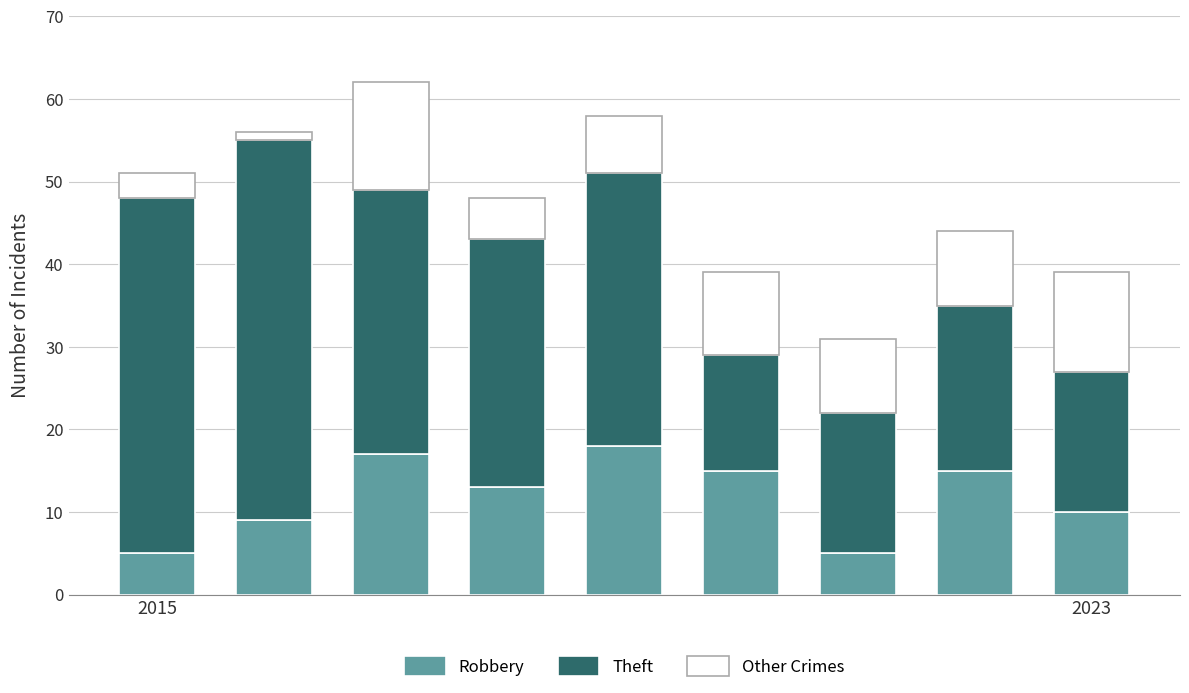

How many data points in Robbery are less than 13?

4